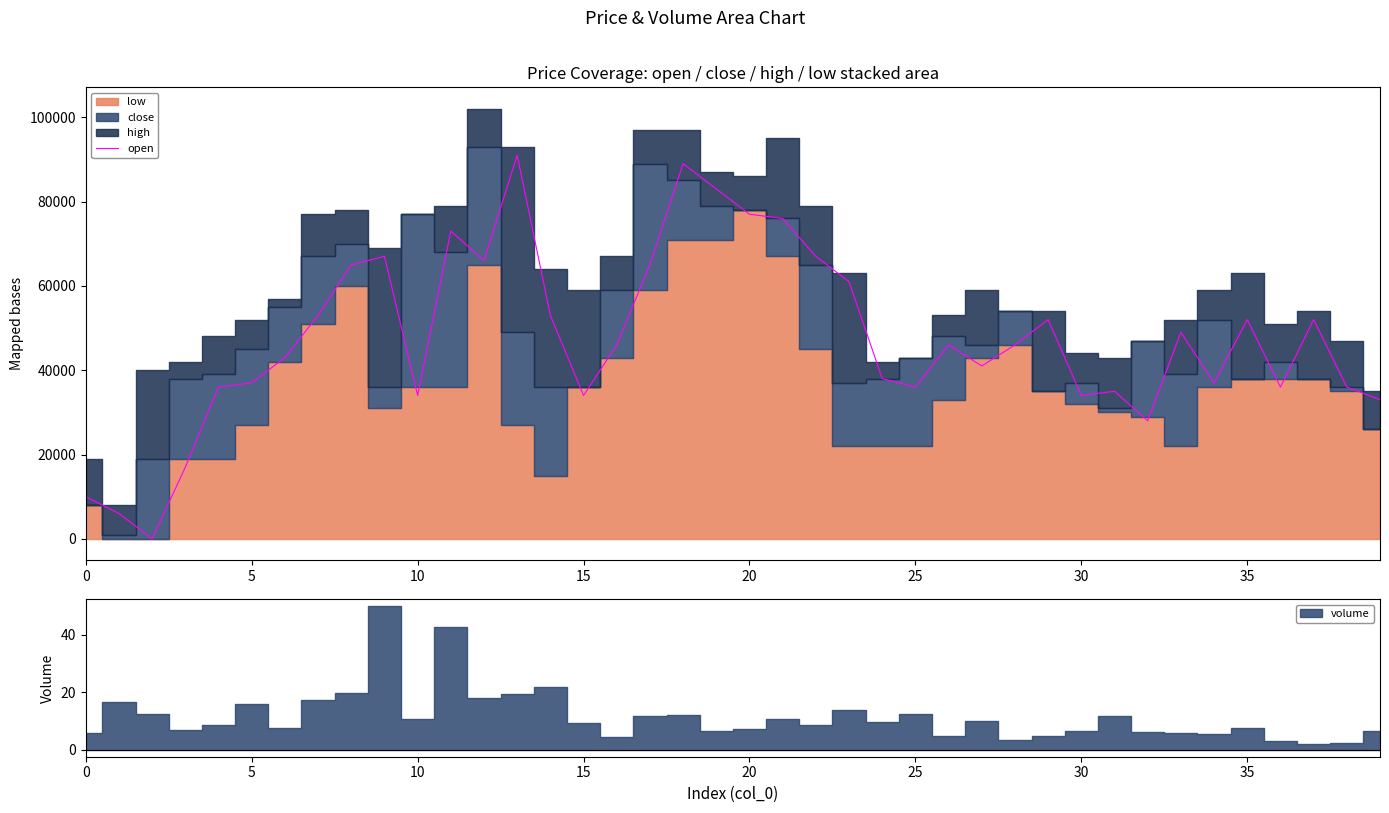

What is the average value?

47500